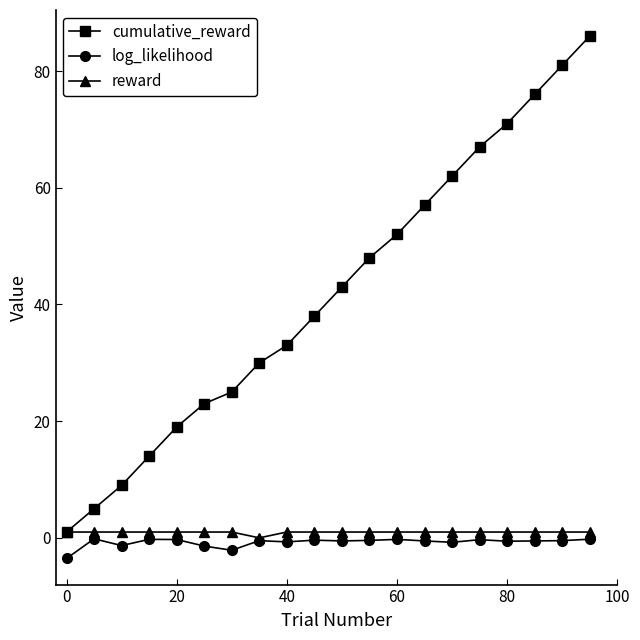

What is the maximum value for log_likelihood?

-0.2